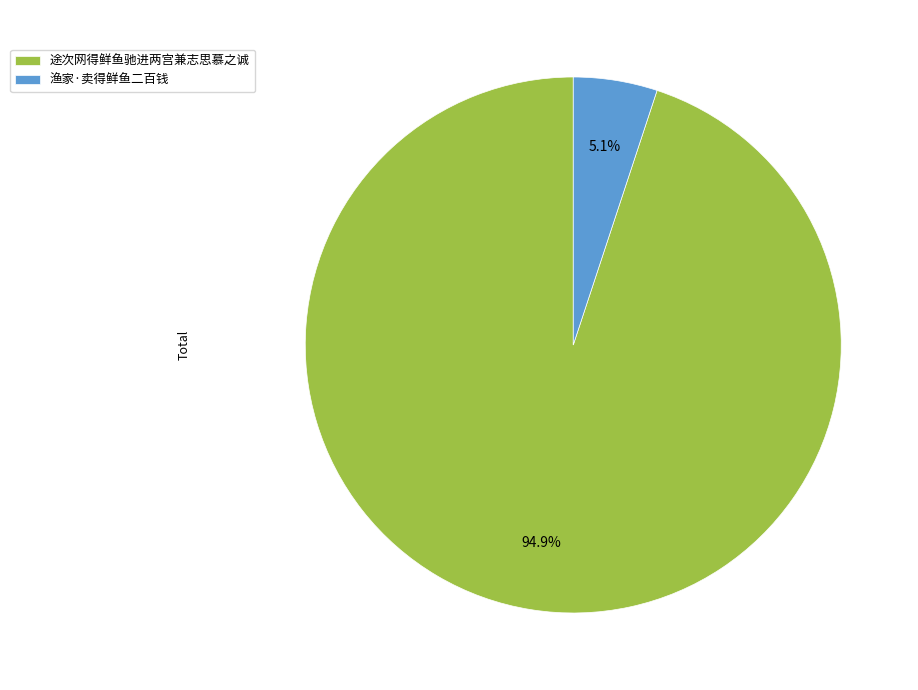

Which slice is the smallest?

渔家·卖得鲜鱼二百钱